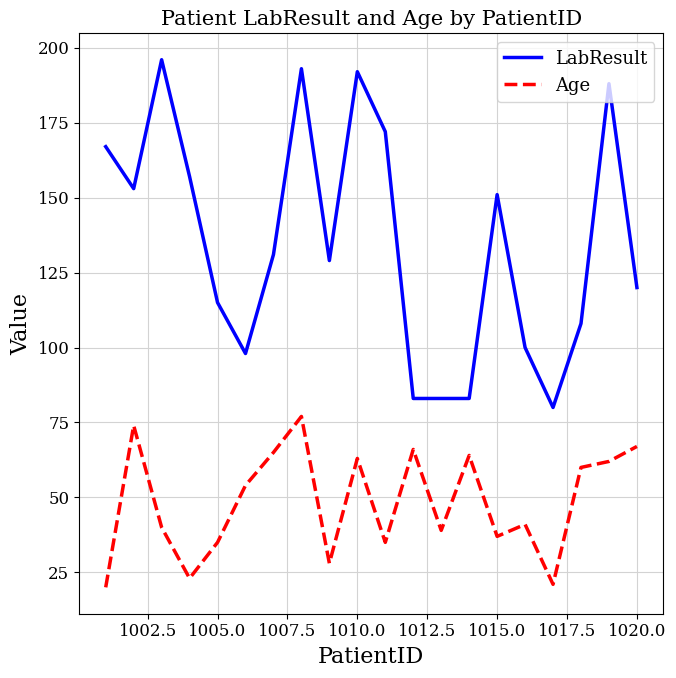

Reading left to right, extract all data points from this chart.

LabResult: 167	153	196	157	115	98	131	193	129	192	172	83	83	83	151	100	80	108	188	120
Age: 20	74	40	23	35	54	65	77	28	63	35	66	39	64	37	41	21	60	62	67